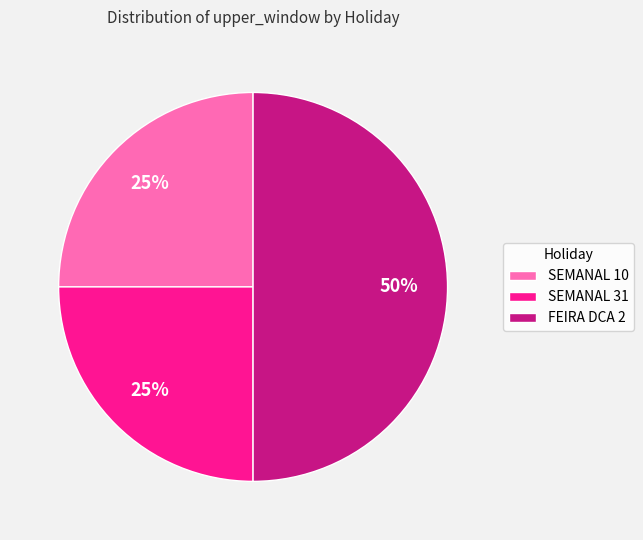

Does SEMANAL 31 represent more than half of the total?

No